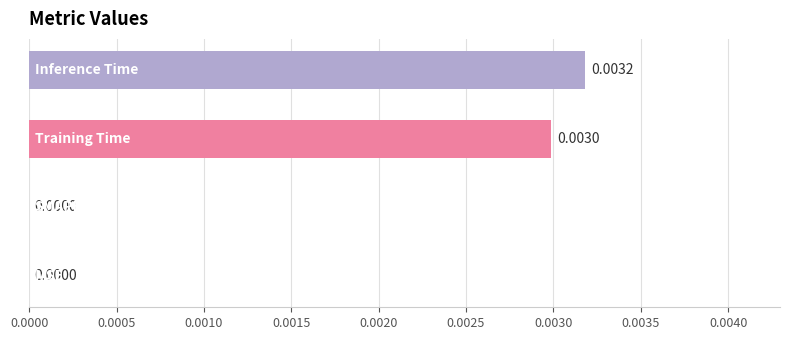

How many categories are shown in the chart?

4